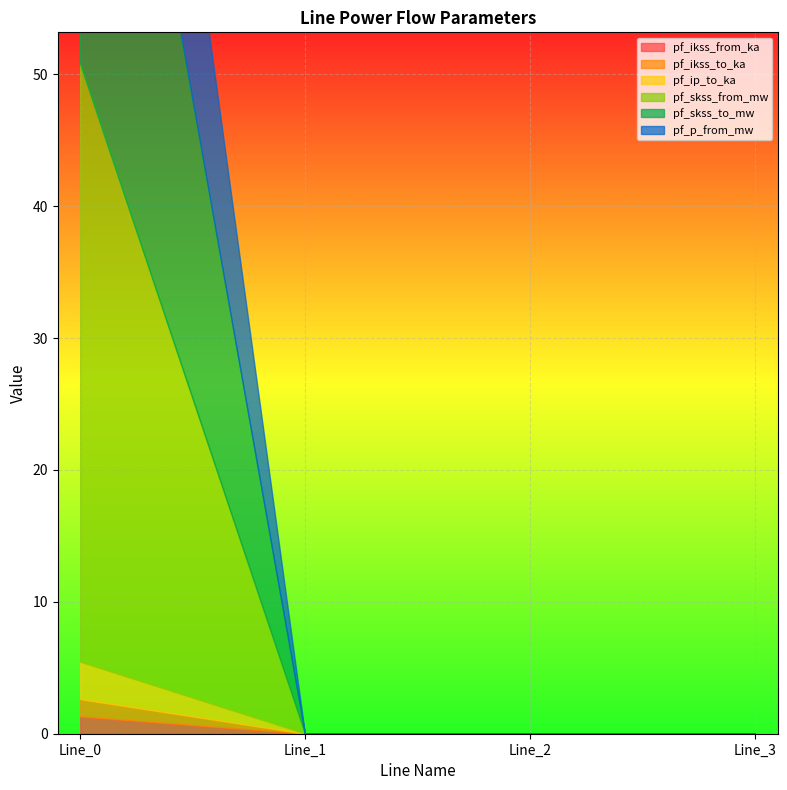

List the labels in order of pf_skss_to_mw value, smallest first.

Line_1, Line_2, Line_3, Line_0